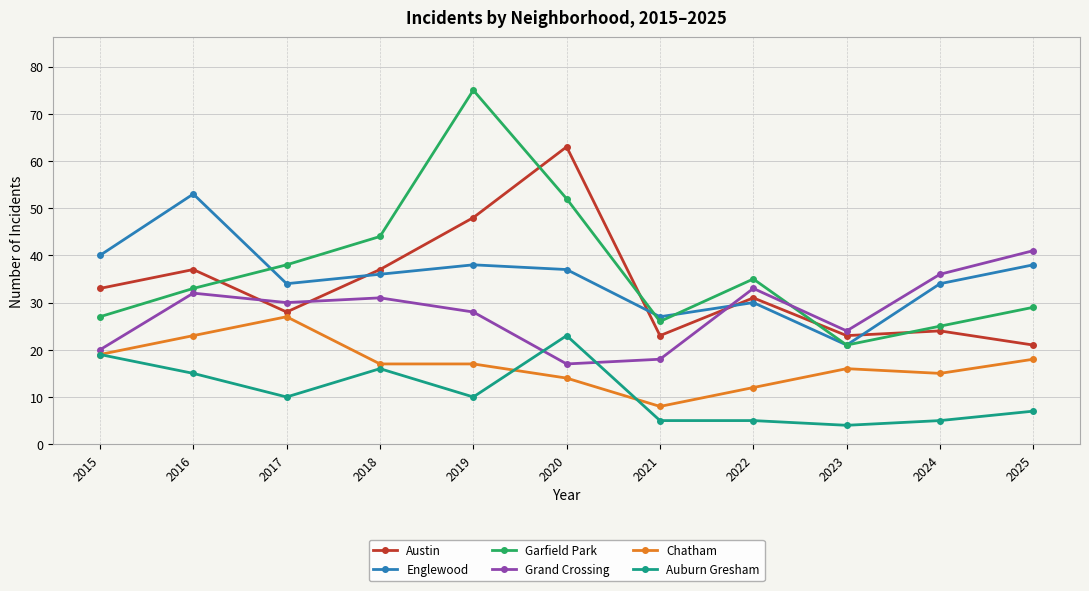

What is the difference between the Auburn Gresham values at 2020 and 2015?

4